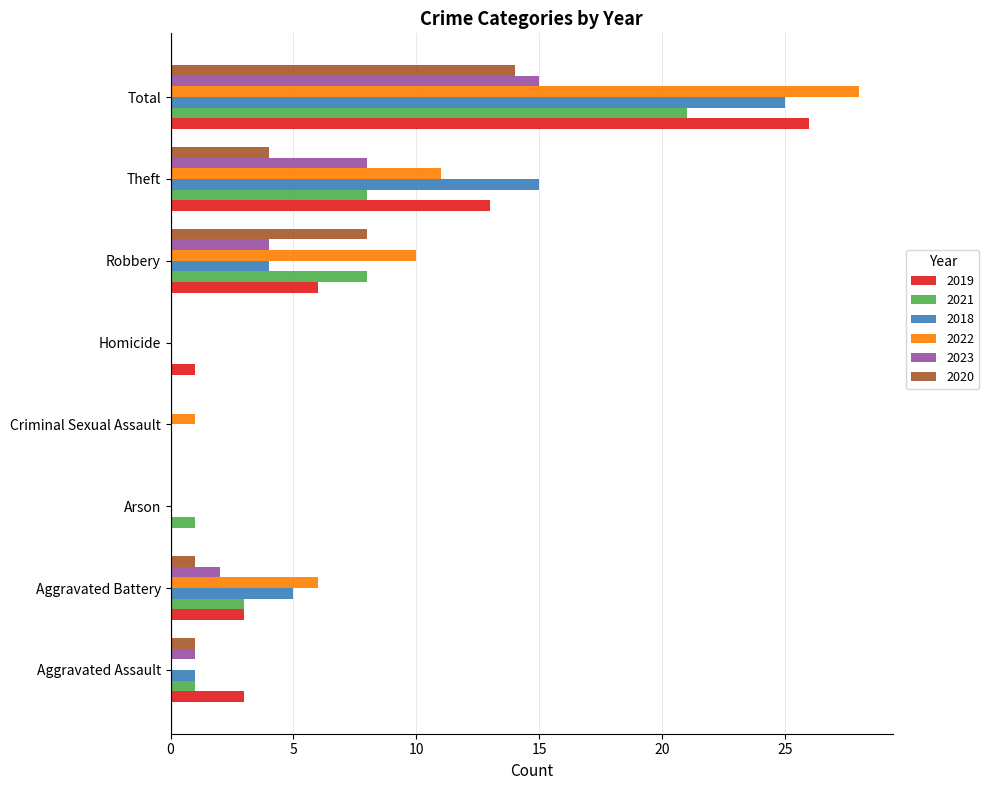

What is the sum of the 2018 values at Aggravated Battery and Homicide?

5